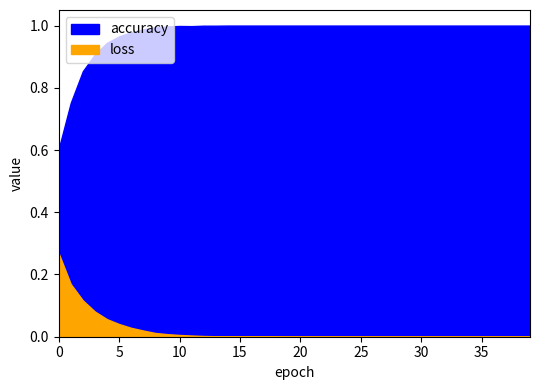

Is the value of accuracy at 26 greater than the value of loss at 18?

Yes